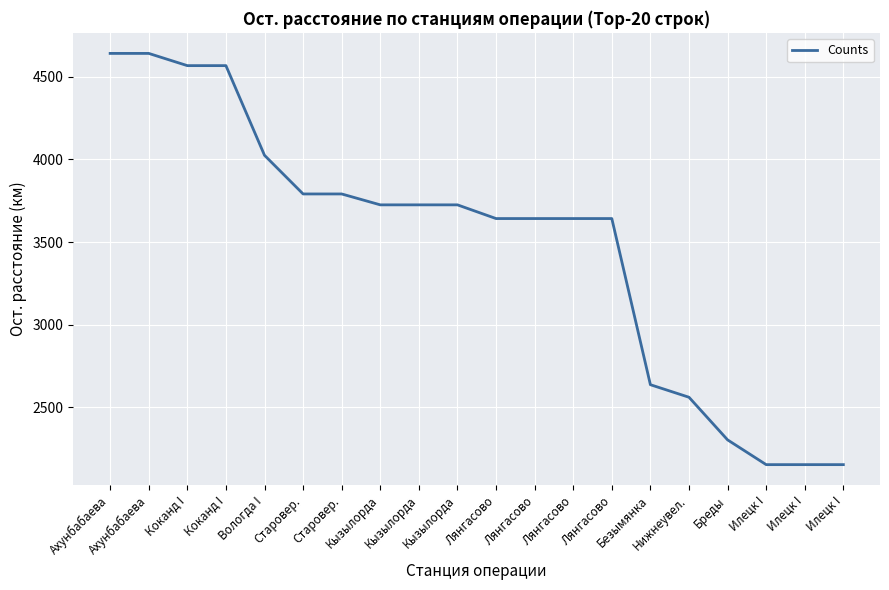

Is this an area chart (filled region under the line)?

No